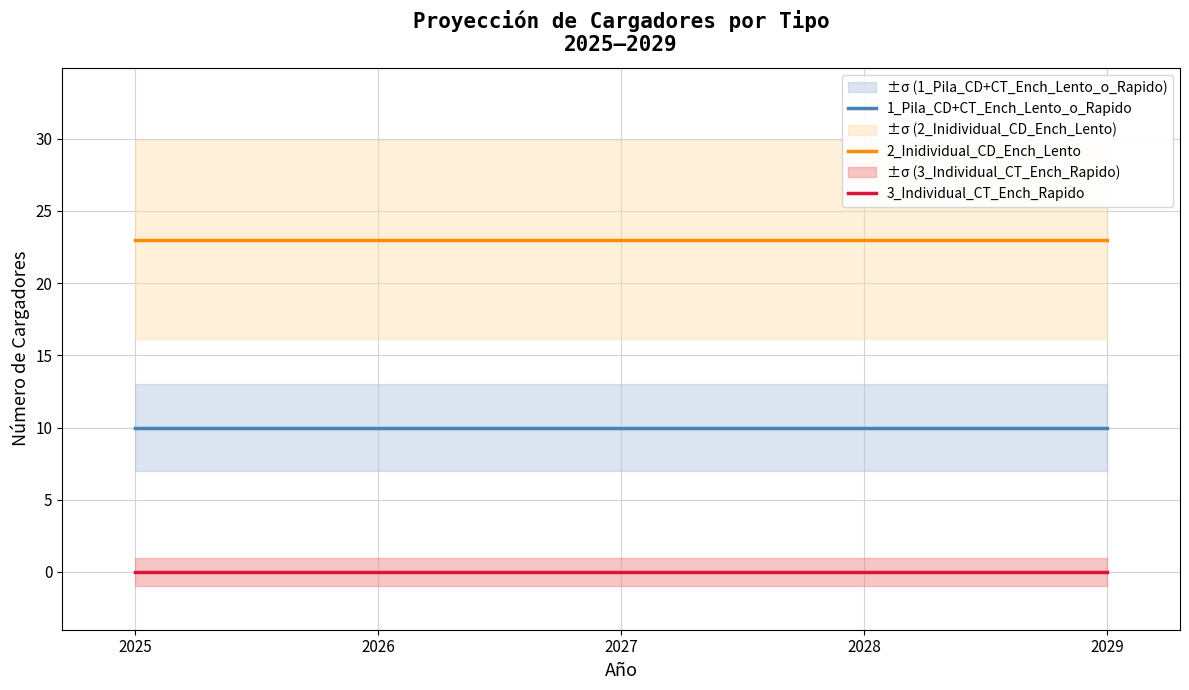

List the series in order of their peak value, highest first.

2_Inidividual_CD_Ench_Lento, 1_Pila_CD+CT_Ench_Lento_o_Rapido, 3_Individual_CT_Ench_Rapido